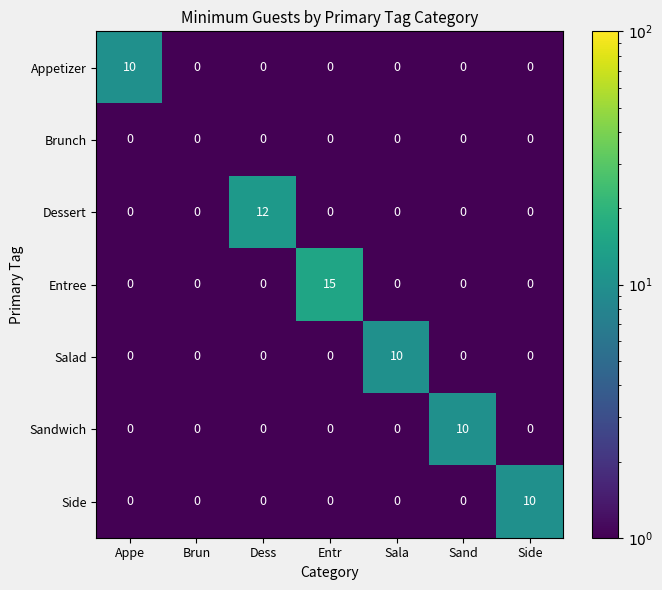

True or false: Entree has a value of -5 at Sala.

False